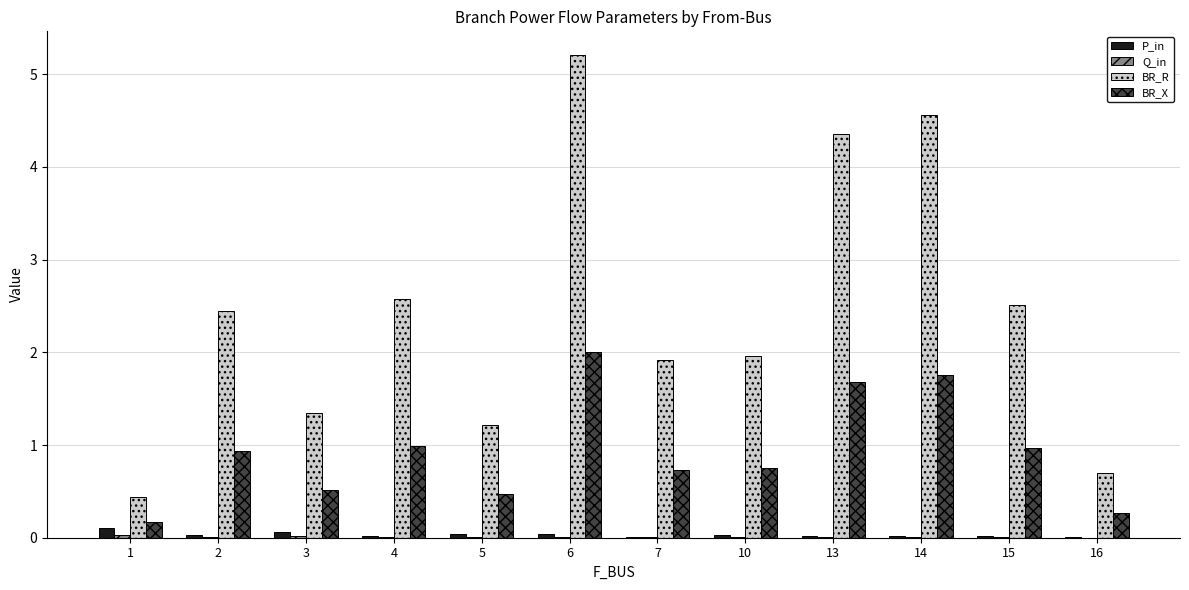

The value of P_in at 10 is 0.0. True or false?

True